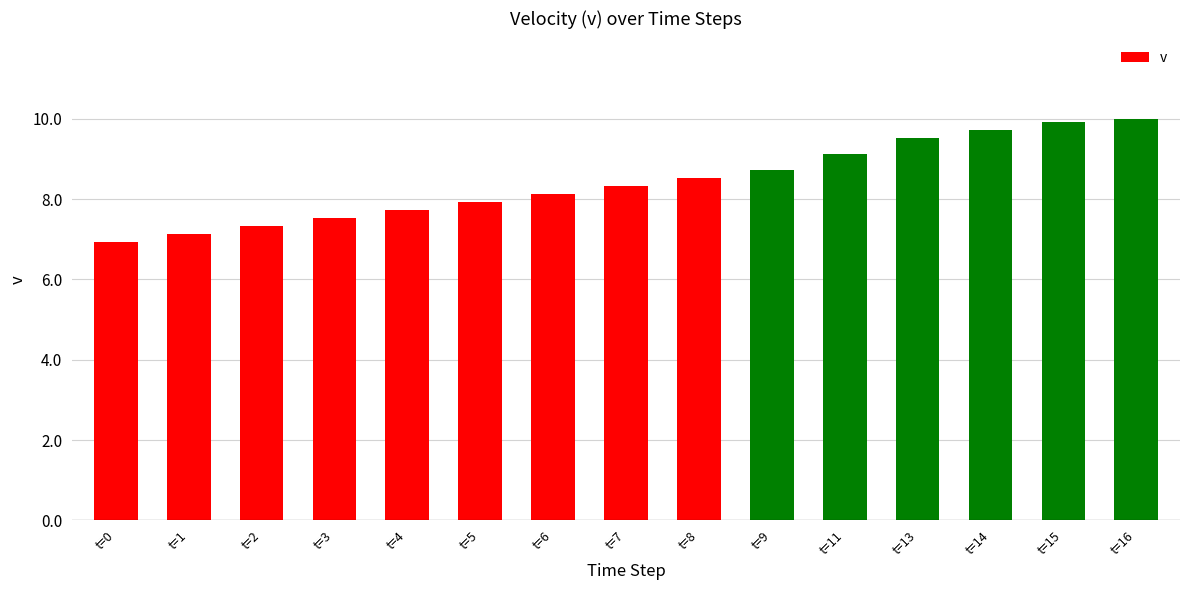

What is the maximum value shown in the chart?

10.0